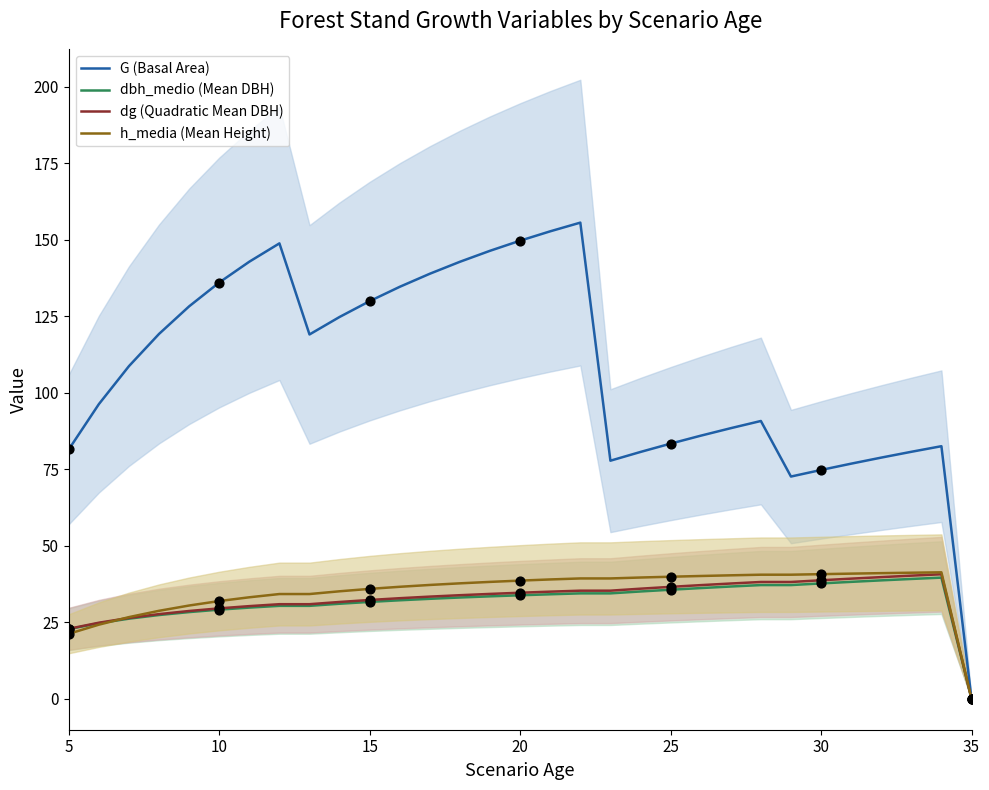

What is the total value across all series at 15?

229.8